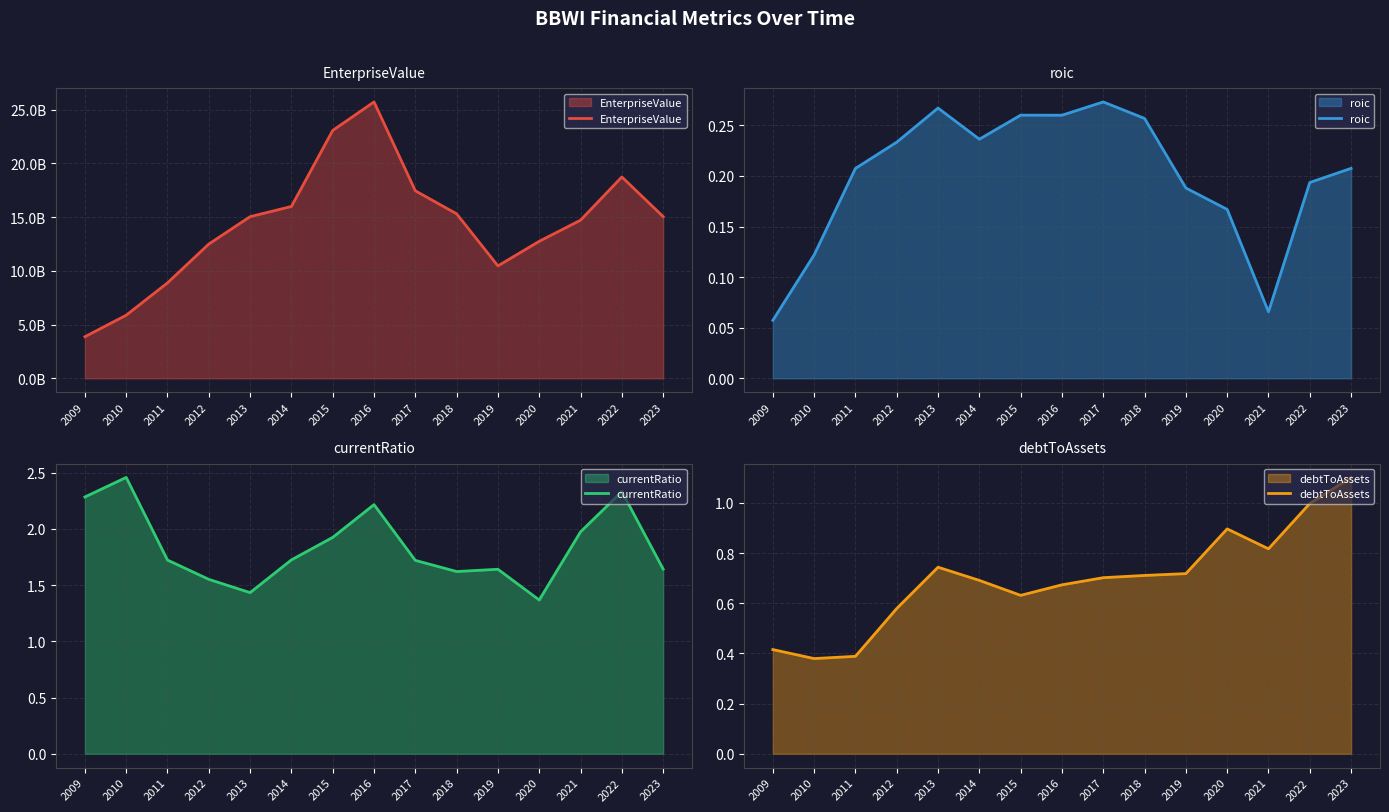

What is the maximum value shown in the chart?

25714229620.0